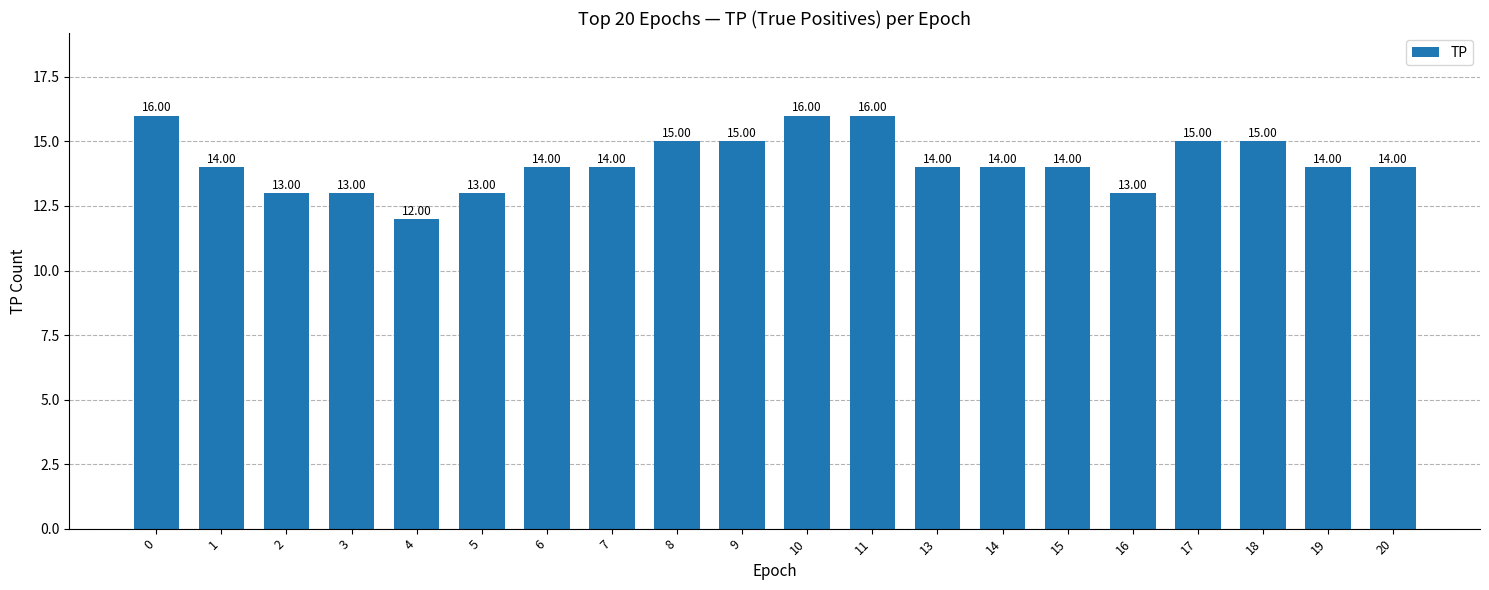

Which has a higher value, 10 or 17?

10